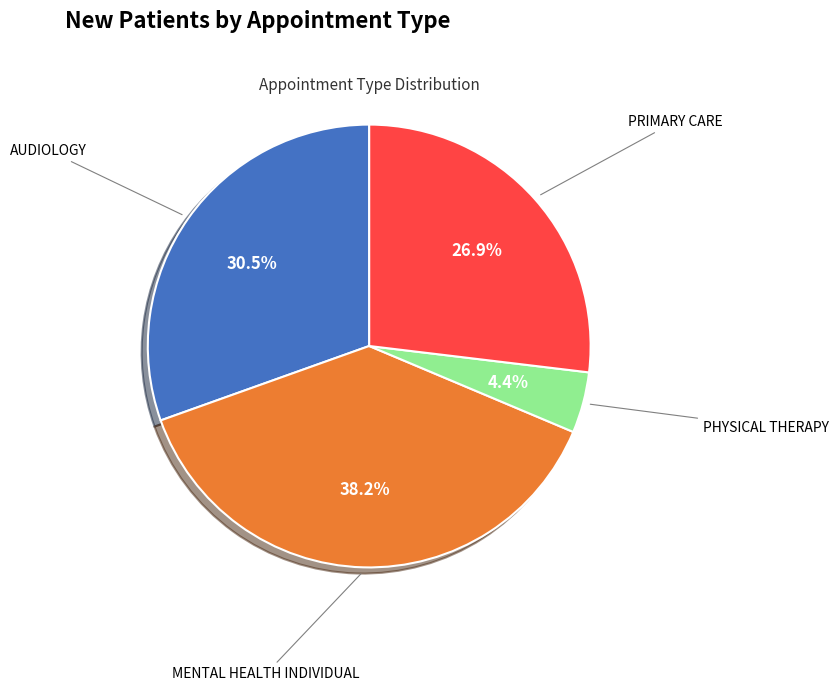

Between AUDIOLOGY and MENTAL HEALTH INDIVIDUAL, which is larger?

MENTAL HEALTH INDIVIDUAL